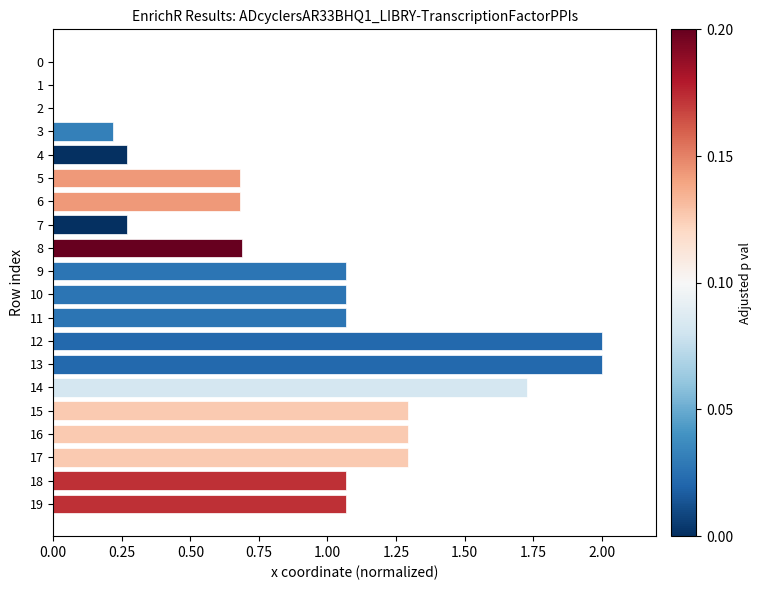

The value at 18 is 1.4. True or false?

False